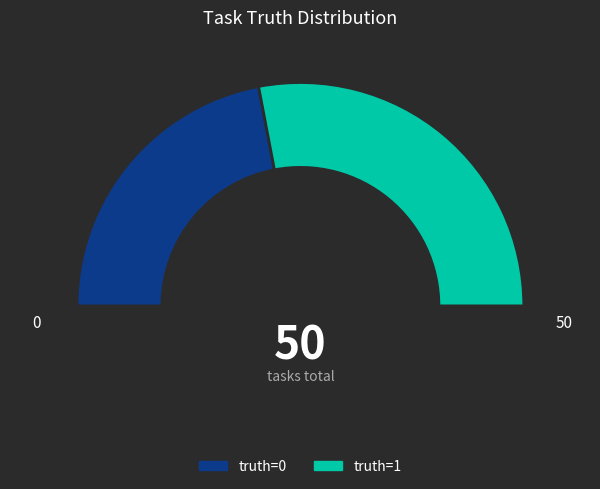

Which slice represents more than half of the pie?

truth=1